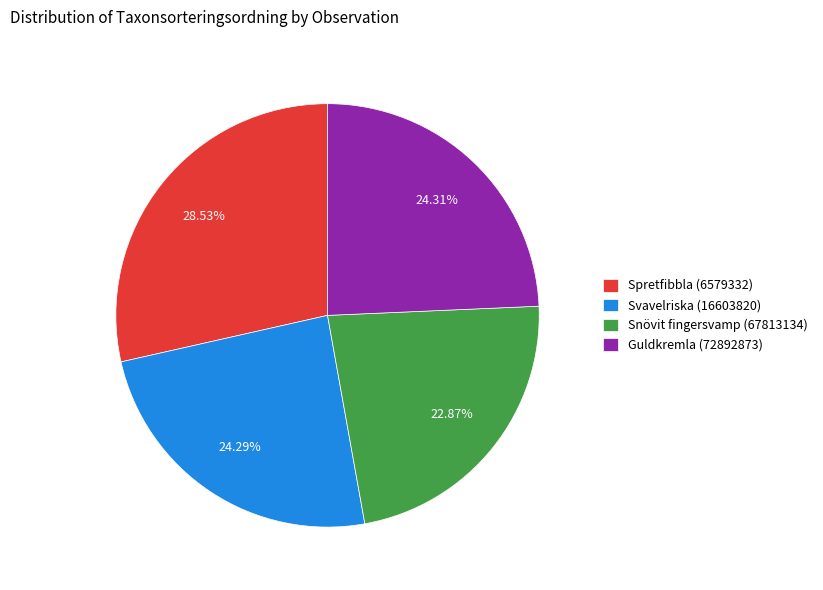

Do Guldkremla (72892873) and Spretfibbla (6579332) together represent more than half of the pie?

Yes